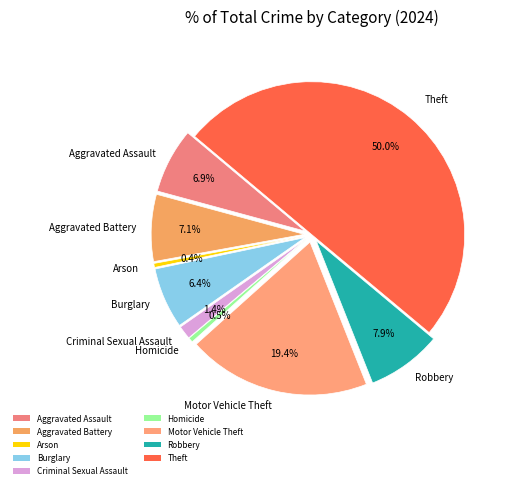

Does Robbery represent more than half of the total?

No